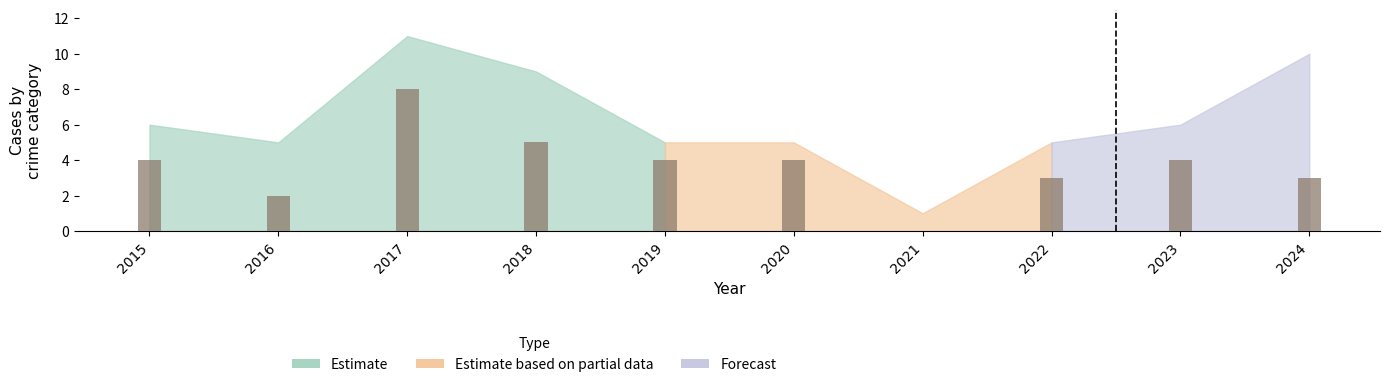

How many series are shown in this chart?

4